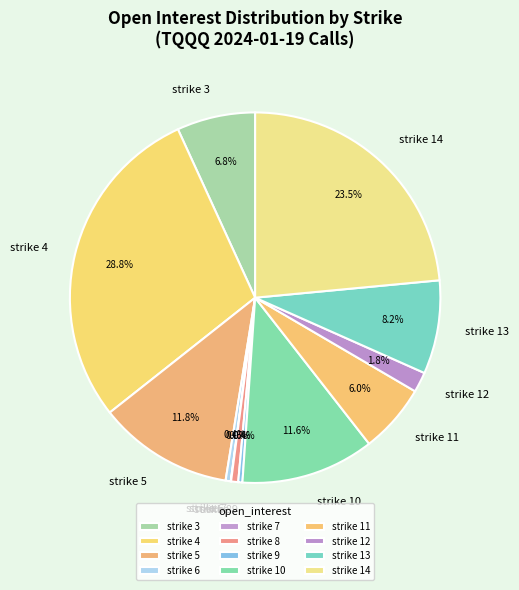

Is there any slice that represents more than half of the pie?

No